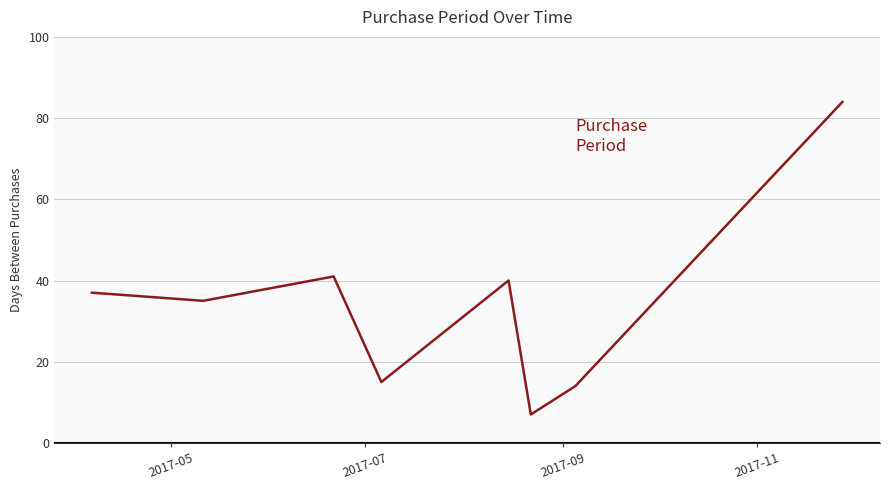

What is the minimum value shown in the chart?

7